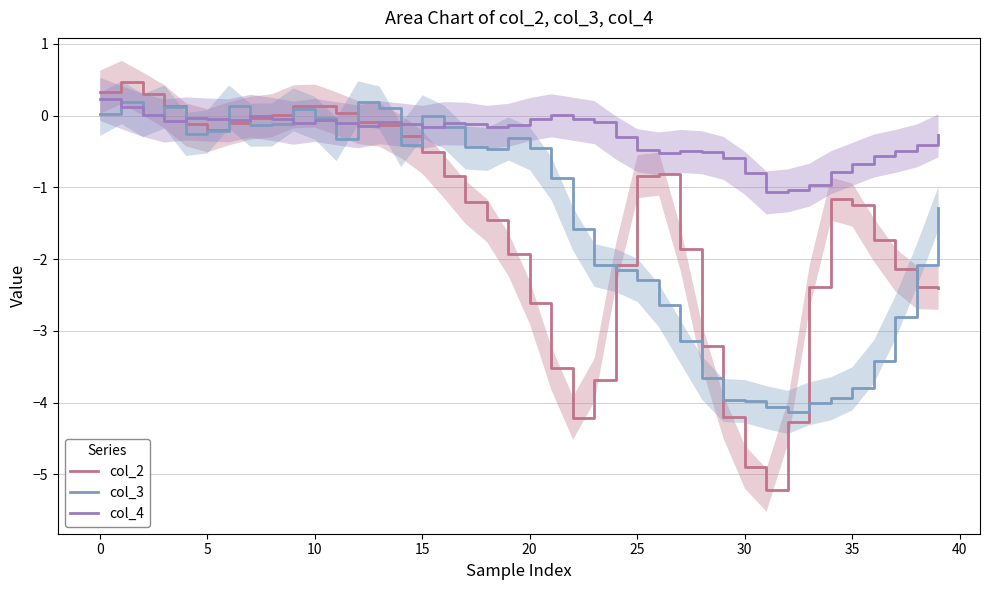

After their last crossing, which series has the higher values: col_2 or col_4?

col_4